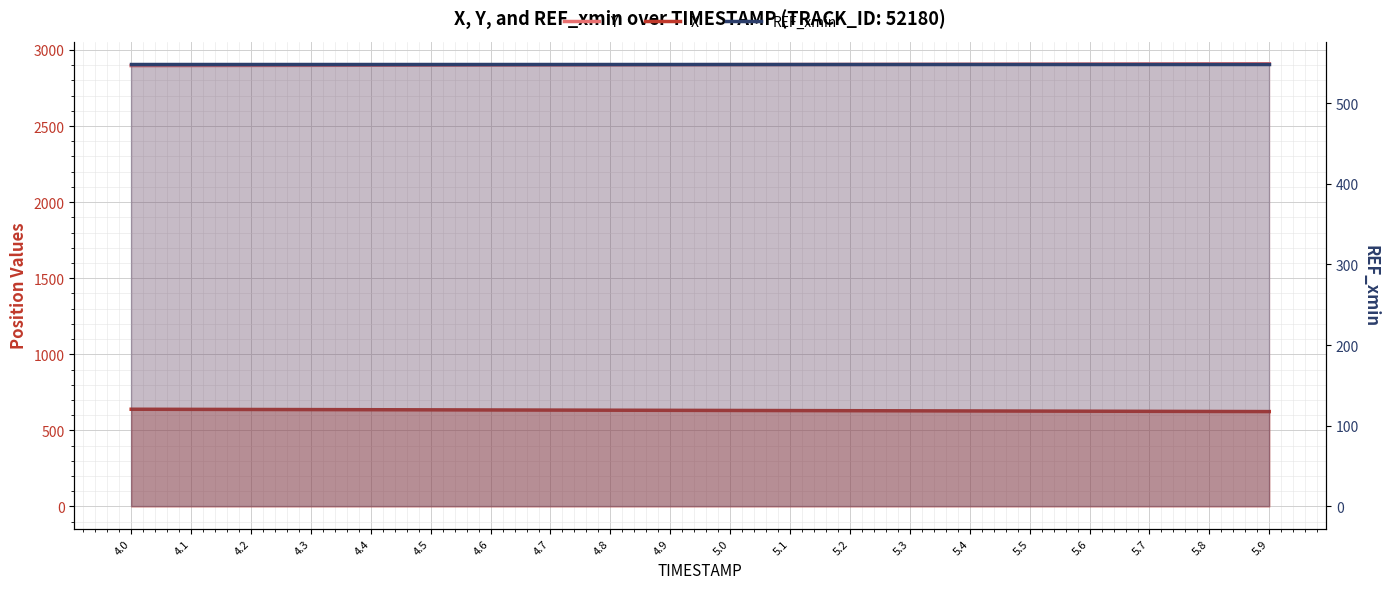

The value of REF_xmin at 4.2 is 219.5. True or false?

False